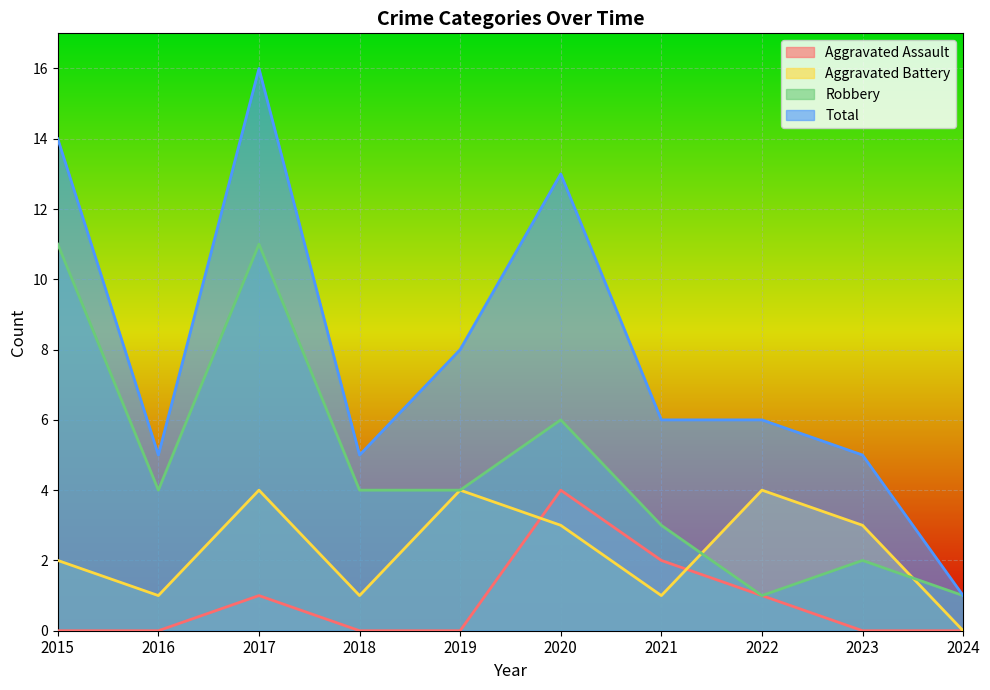

Is it true that Aggravated Battery equals 1 at 2015?

False